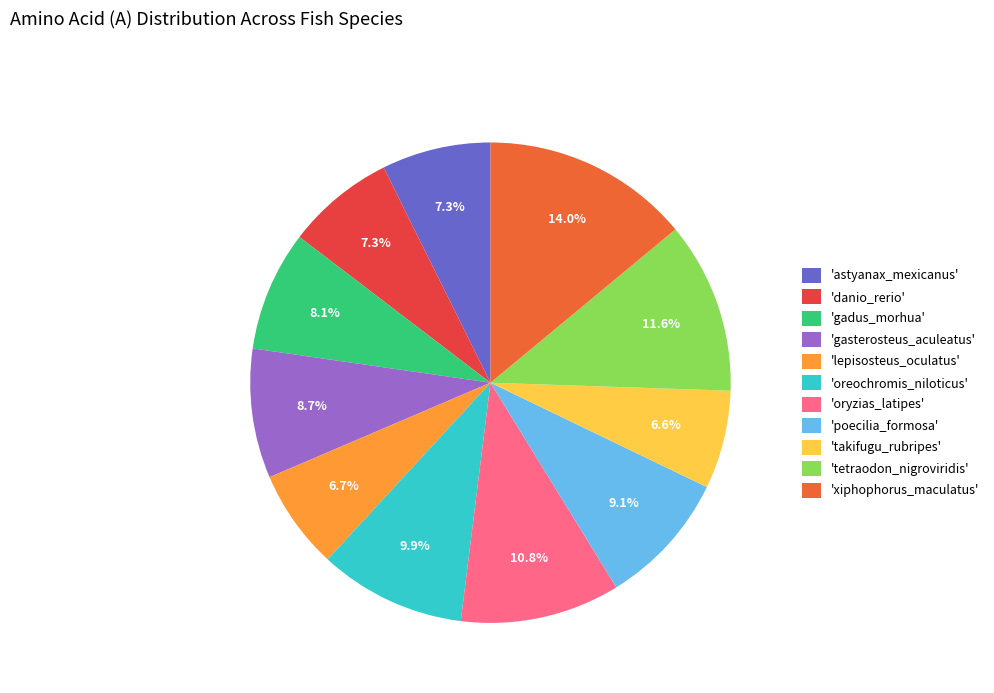

What is the ratio of the value at 'poecilia_formosa' to the value at 'gadus_morhua'?

1.1